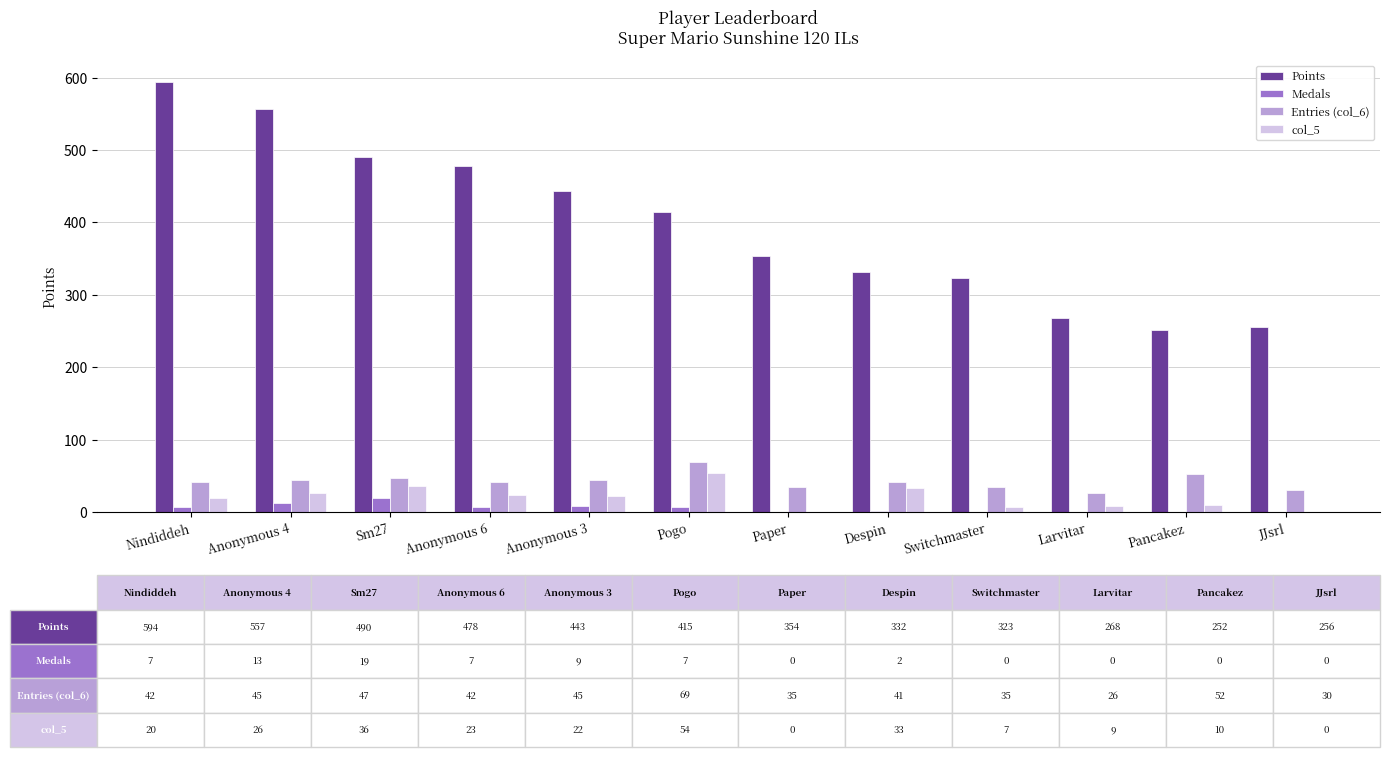

The Points series shows 352 at Larvitar. True or false?

False